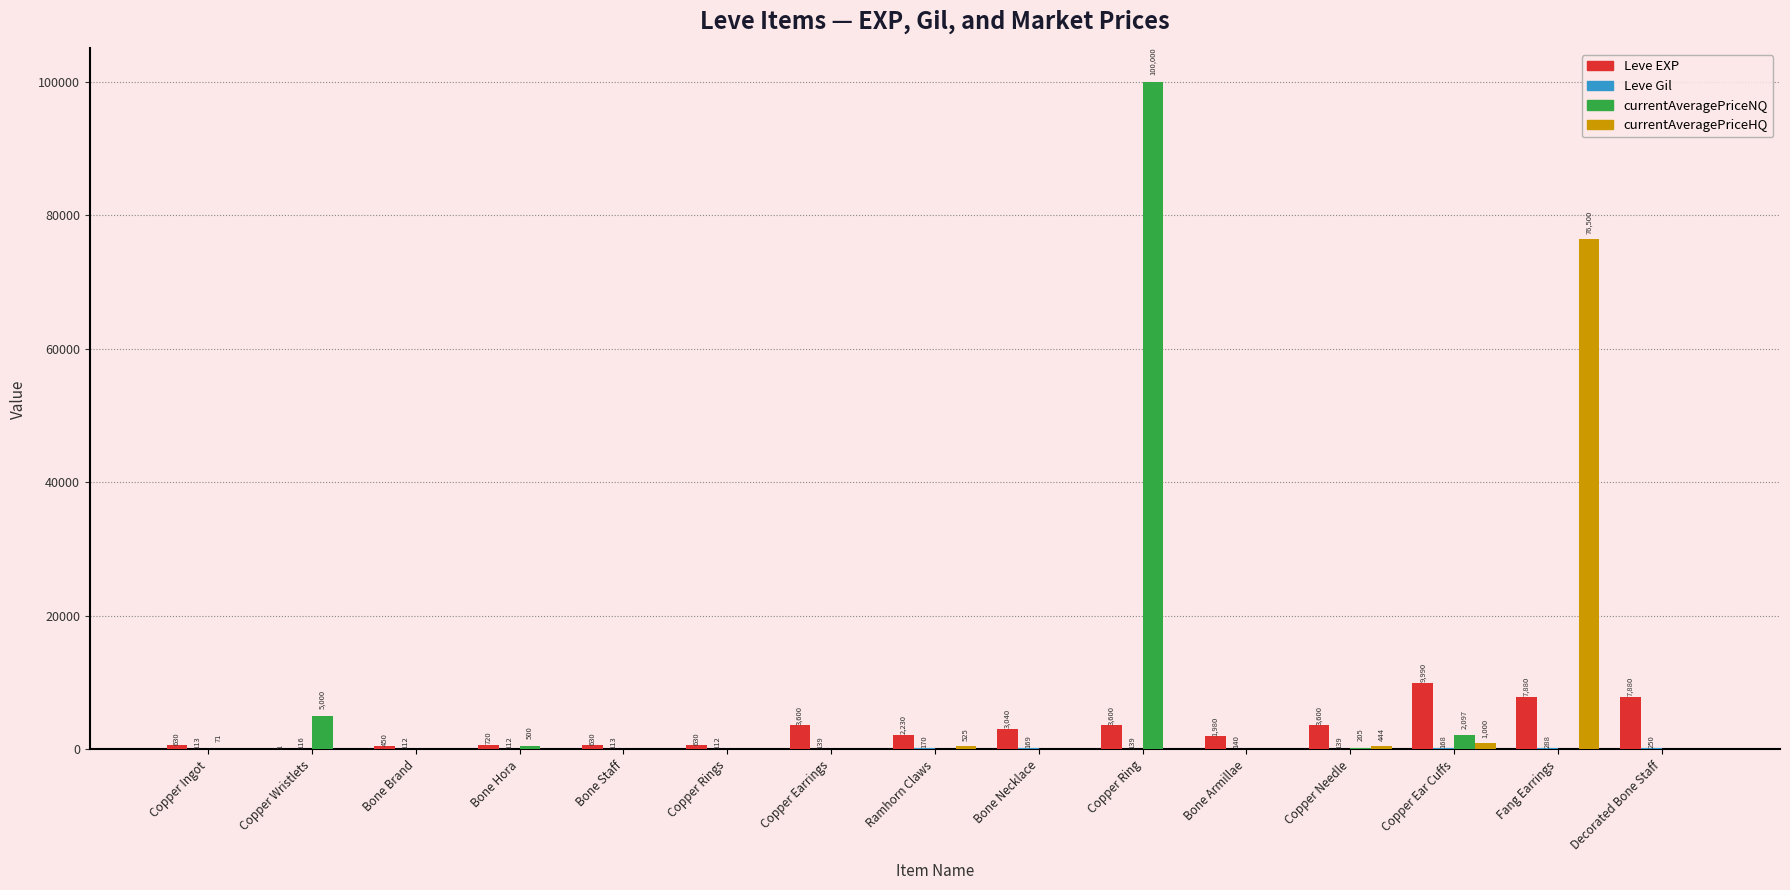

What is the greatest value displayed?

100000